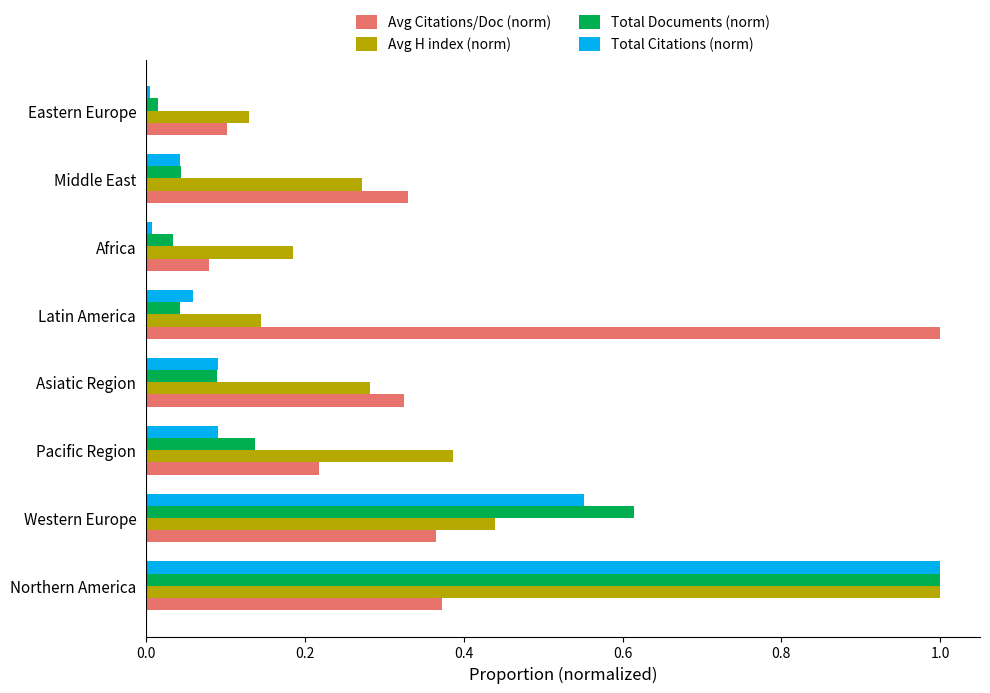

What is the difference between the maximum and minimum values in the Total Citations (norm) series?

1.0